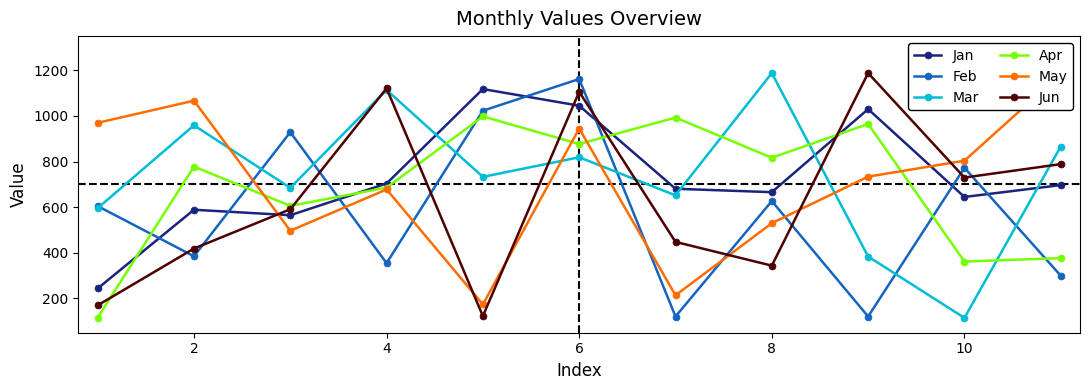

The Feb series shows 773 at 10. True or false?

True